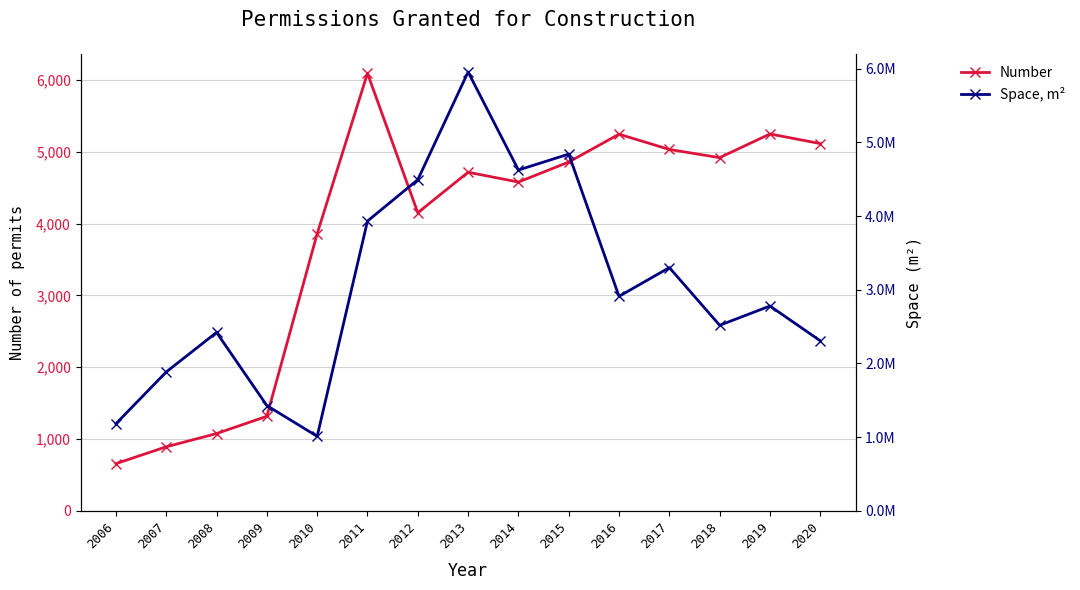

Which series has the largest total across all categories?

Space, m²